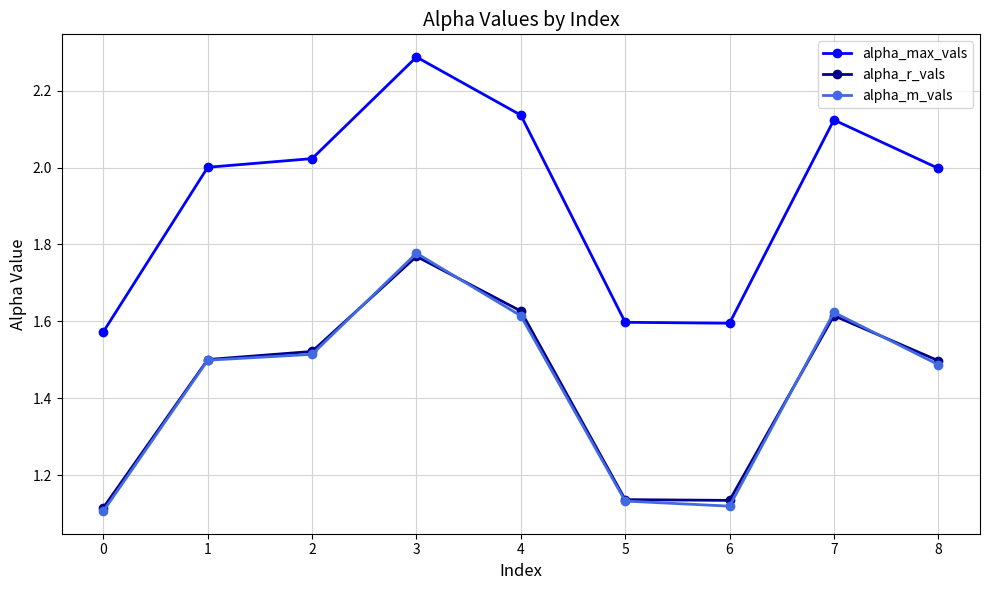

In alpha_r_vals, how many points are higher than both neighbors (excluding endpoints)?

2